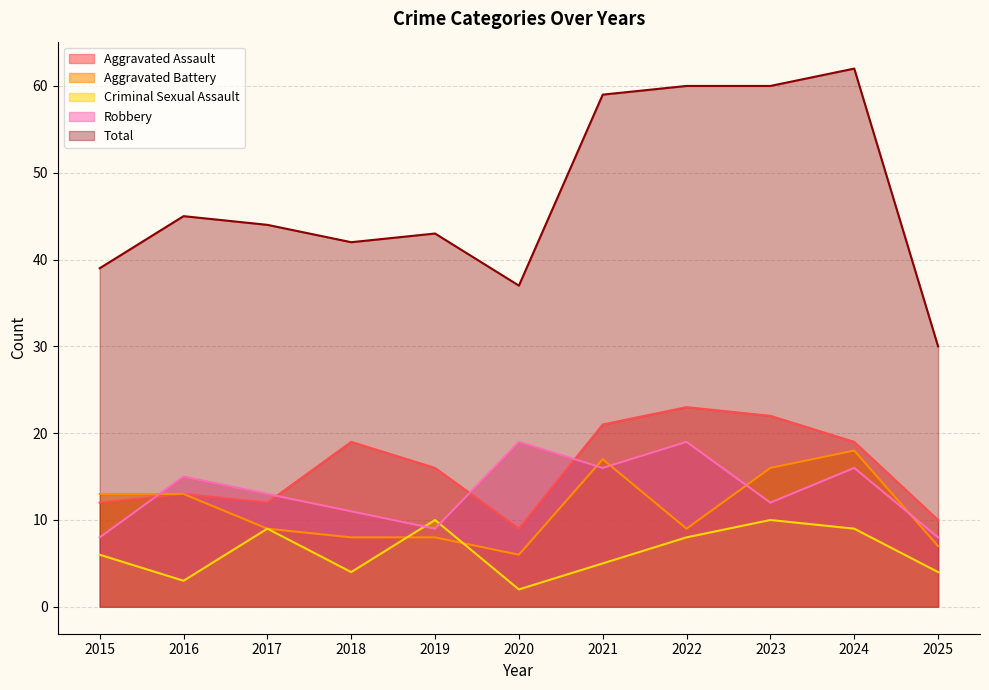

Which category has the lowest value in the Total series?

2025